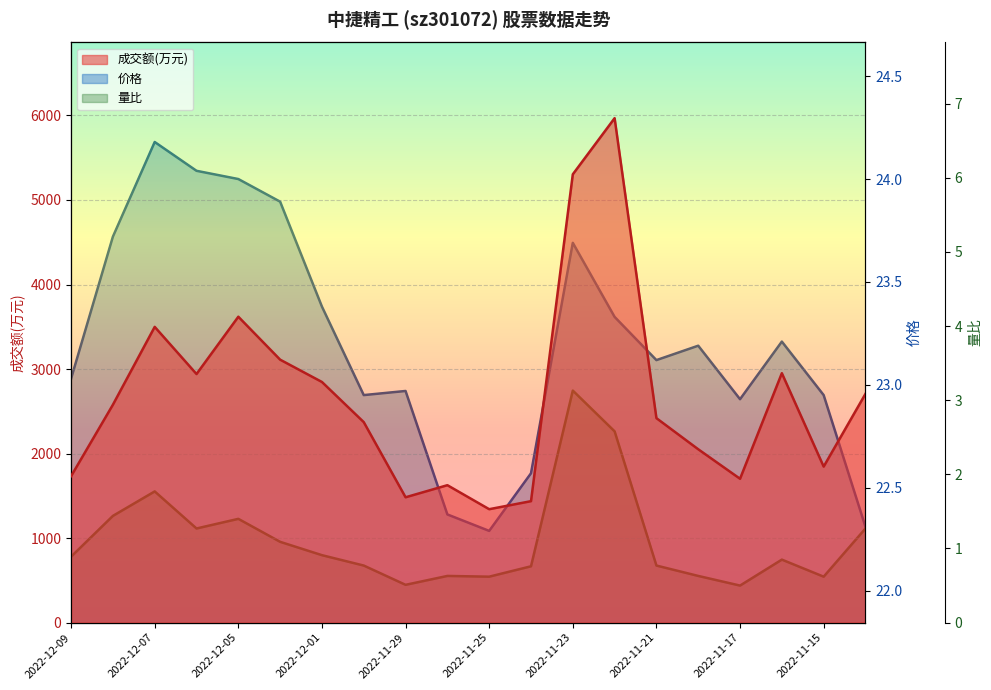

What is the average value of the 量比 series?

1.1